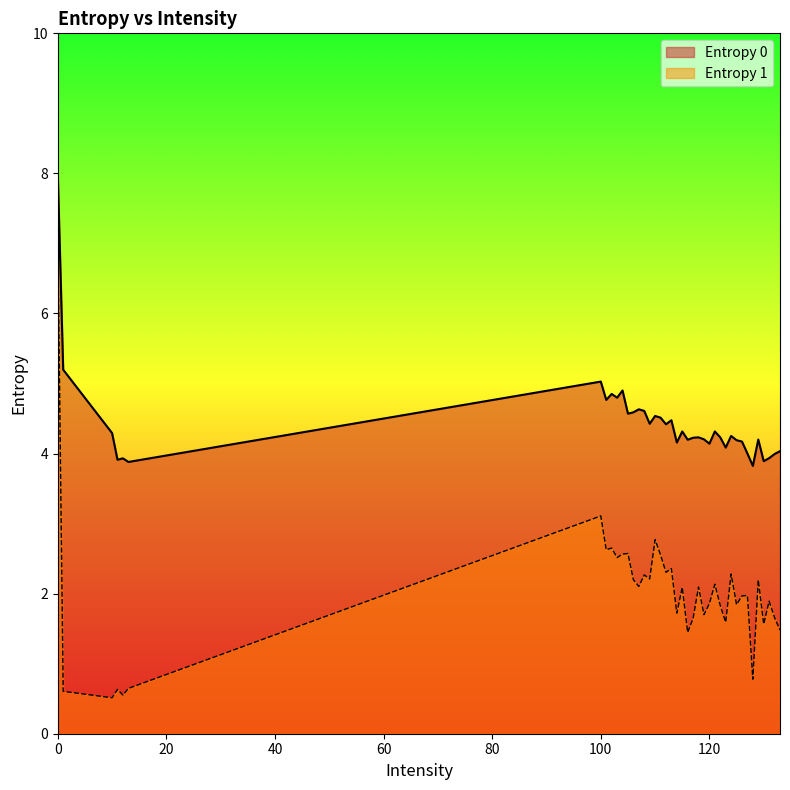

Read the Entropy 0 value at 11.

3.9